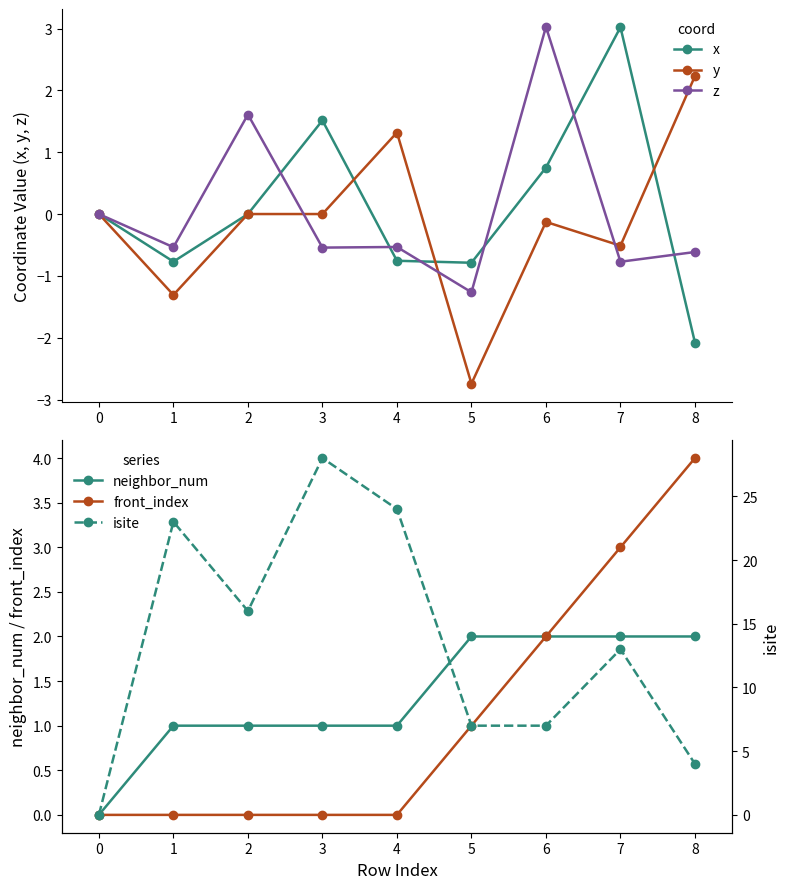

Which series has the largest total across all categories?

isite